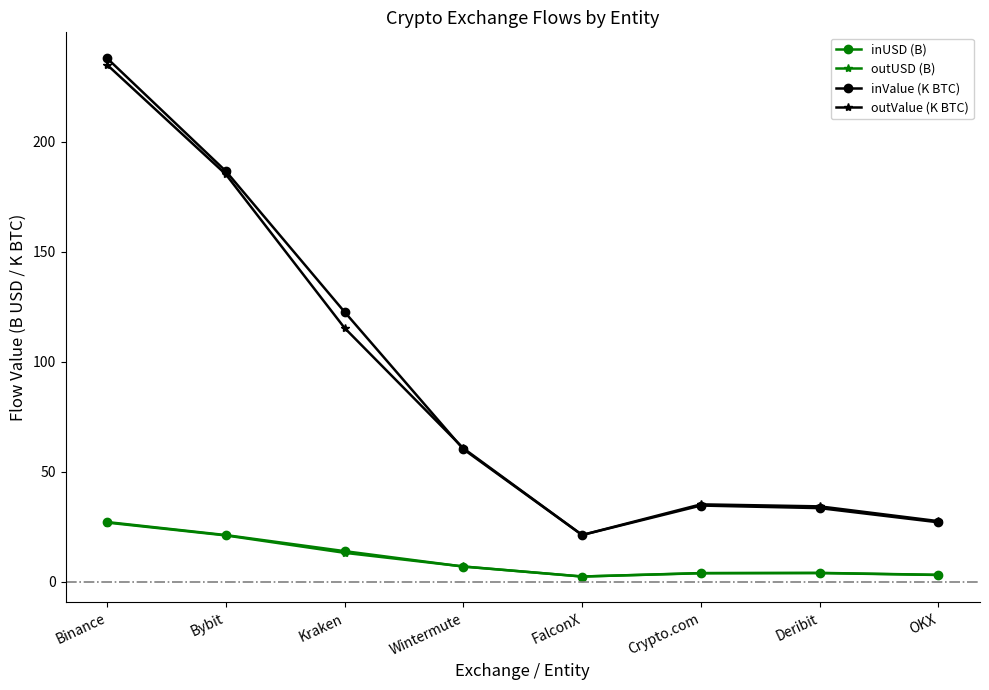

Which series has the widest spread of values?

inValue (K BTC)